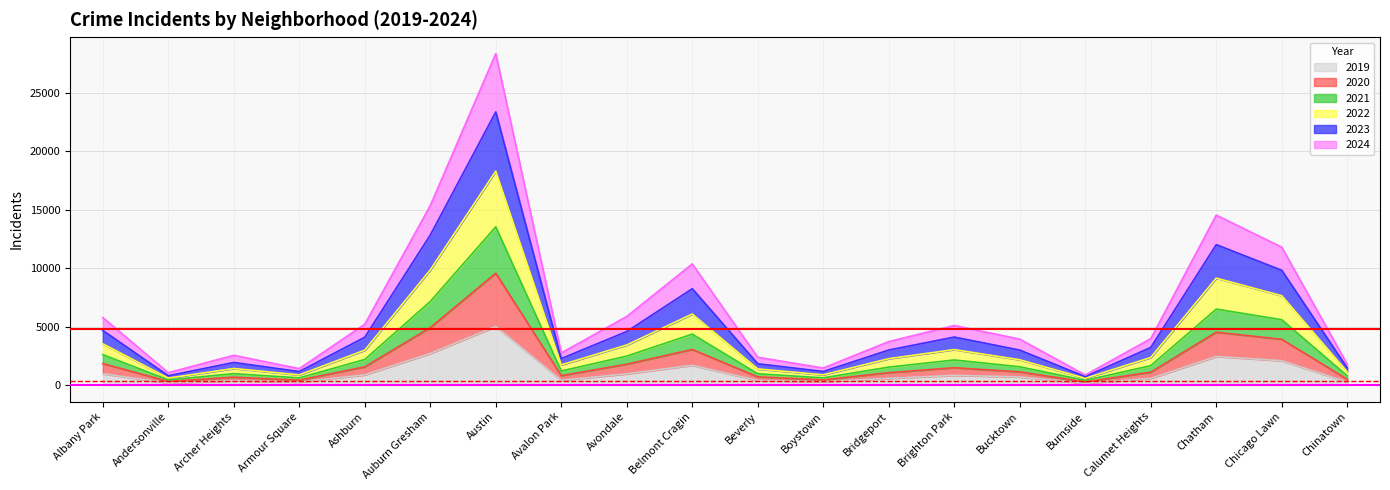

At which category is the sum across all series the highest?

Austin